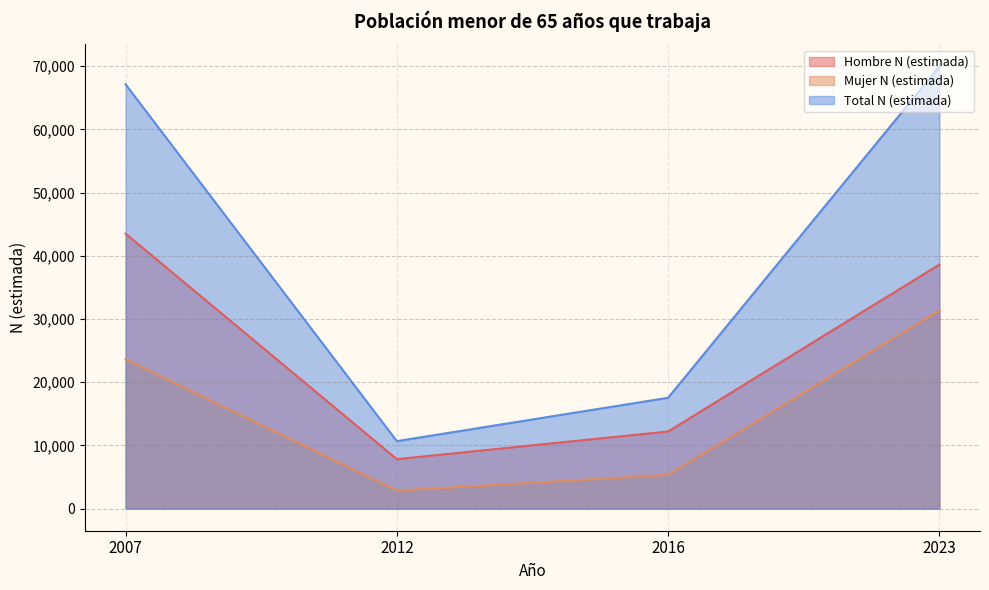

How many interior local valleys does the Total N (estimada) series have?

1